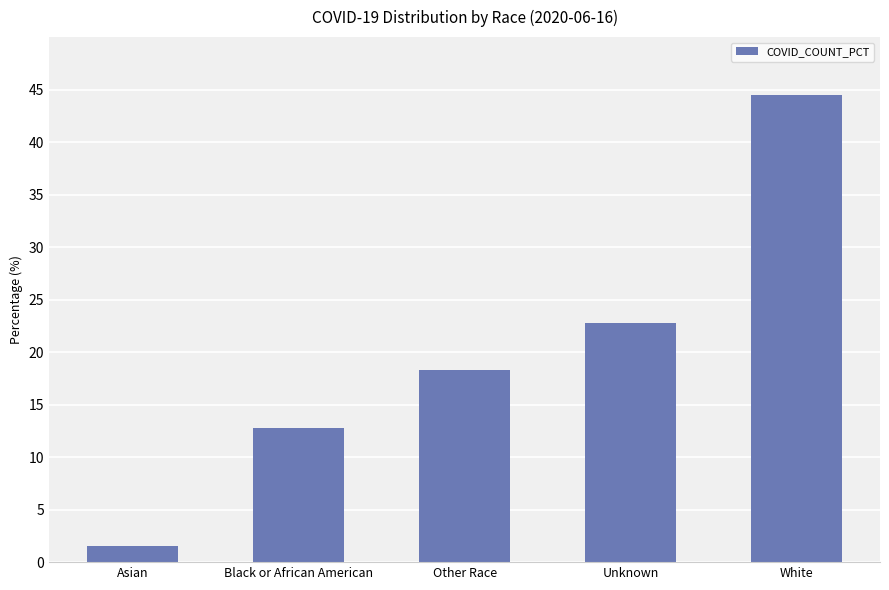

Which label corresponds to the largest value in the chart?

White